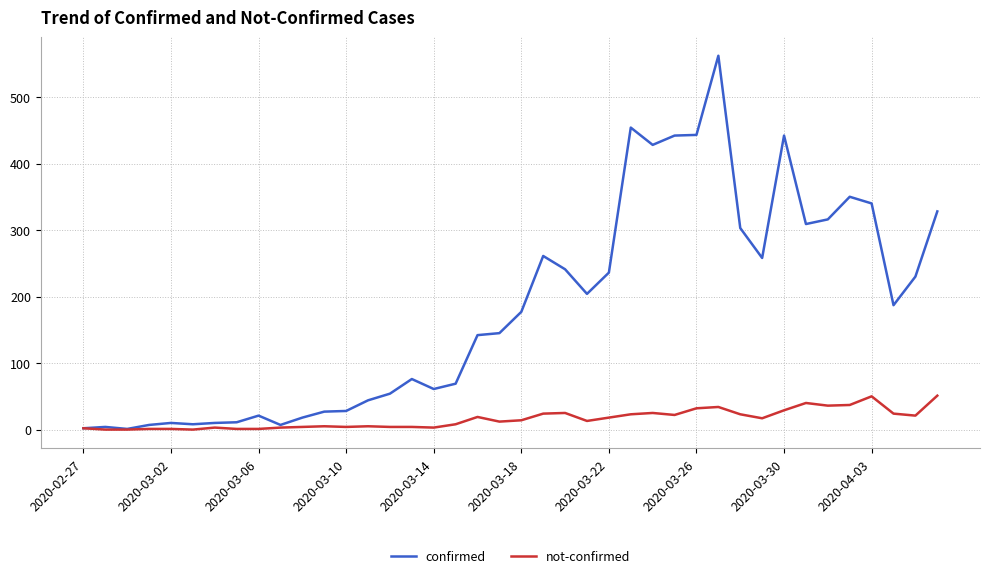

Which series has the largest range (max minus min)?

confirmed